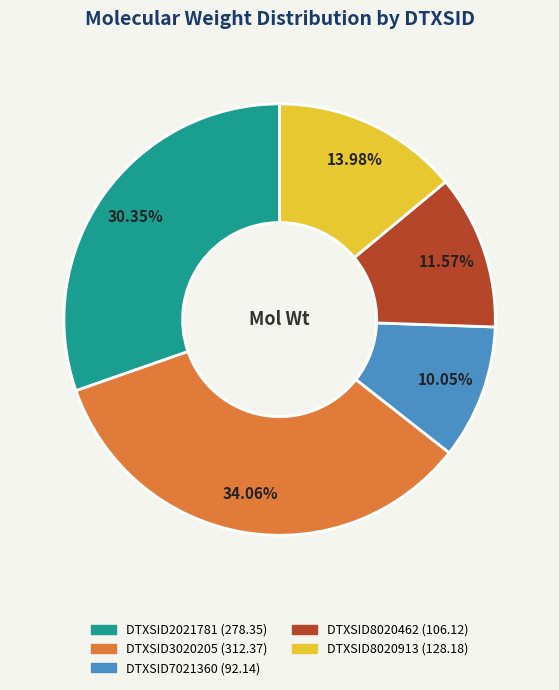

To the nearest percent, what is the average slice percentage?

20%